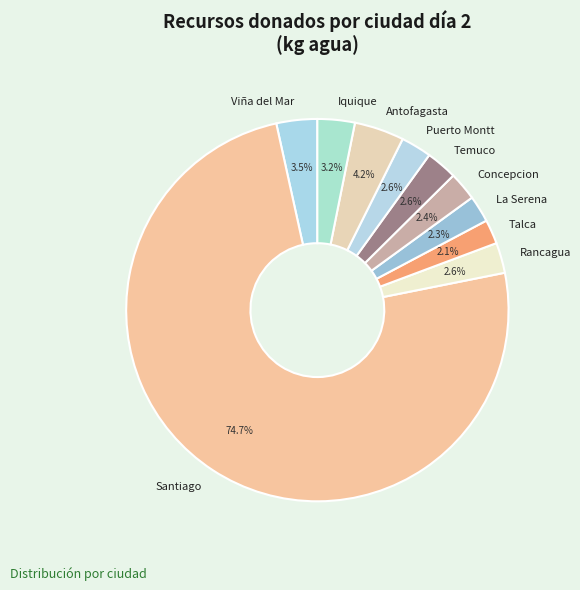

To the nearest percent, what is the difference between the Santiago and Viña del Mar slice percentages?

71%